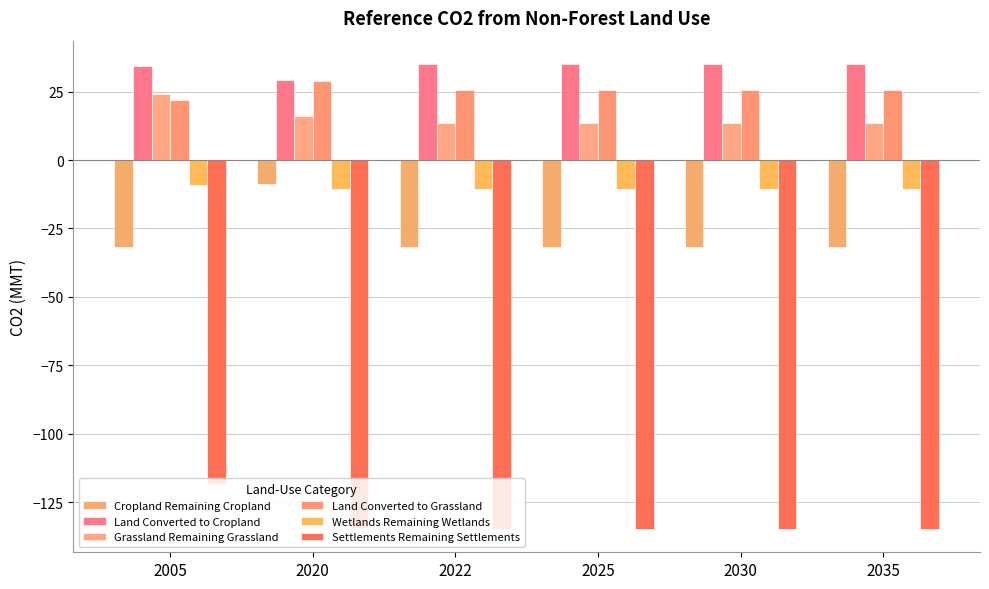

How many data points does each series have?

6